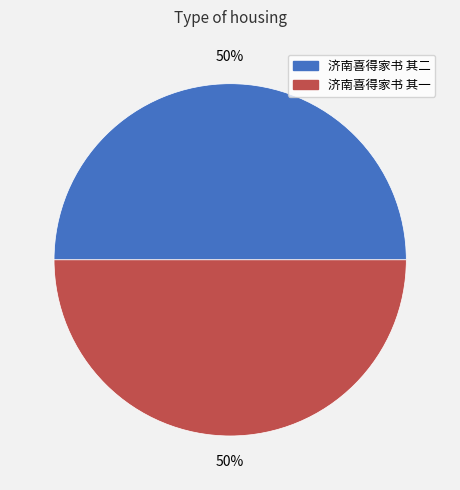

Do 济南喜得家书 其二 and 济南喜得家书 其一 together represent more than half of the pie?

Yes